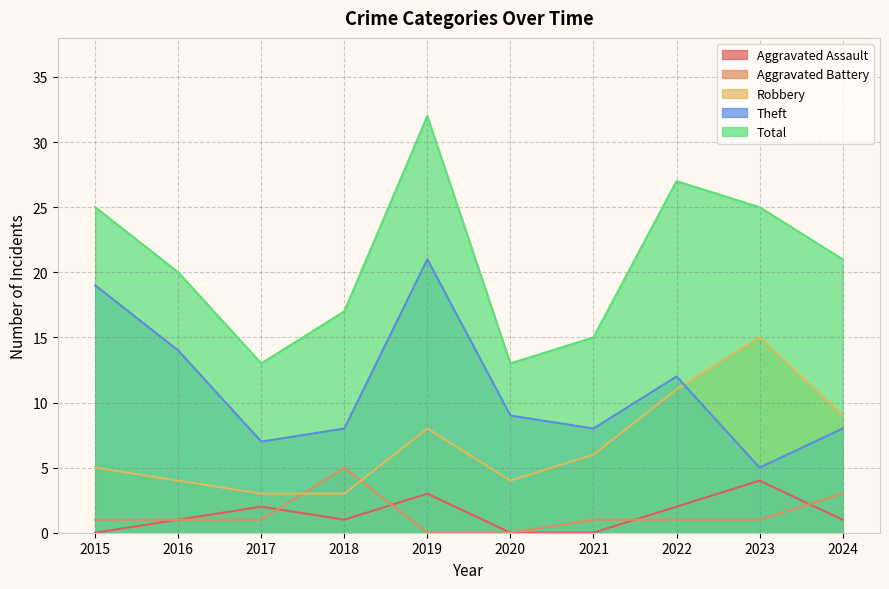

At which label is Aggravated Battery closest to 2?

2015